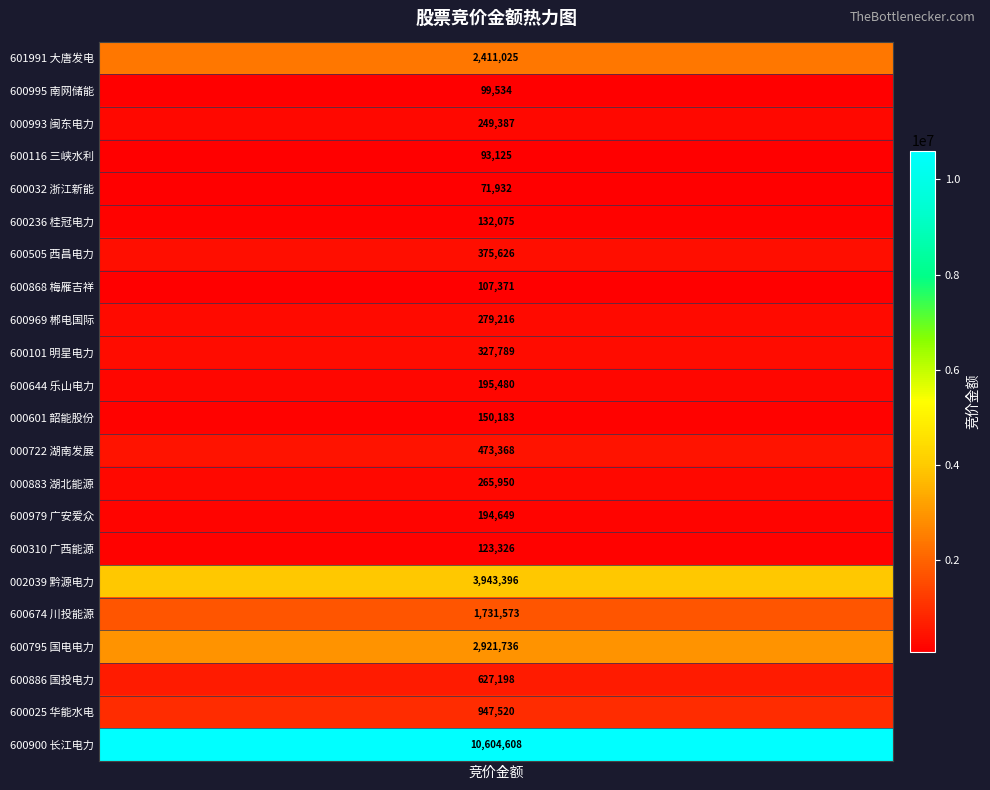

What is the change in value from 西昌电力 to 黔源电力?

+3567770